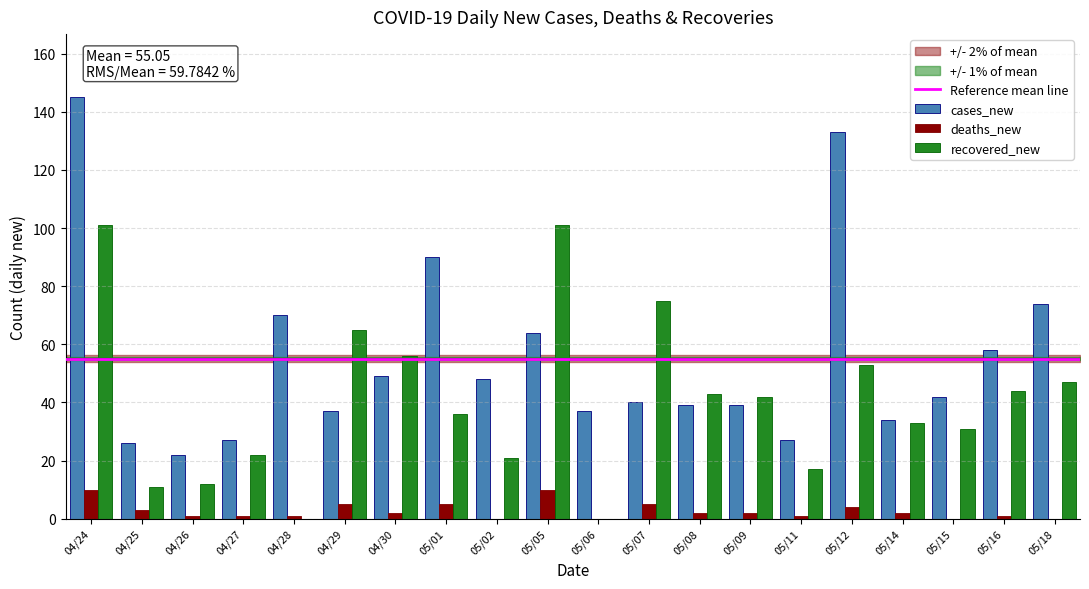

What is the greatest value displayed?

145